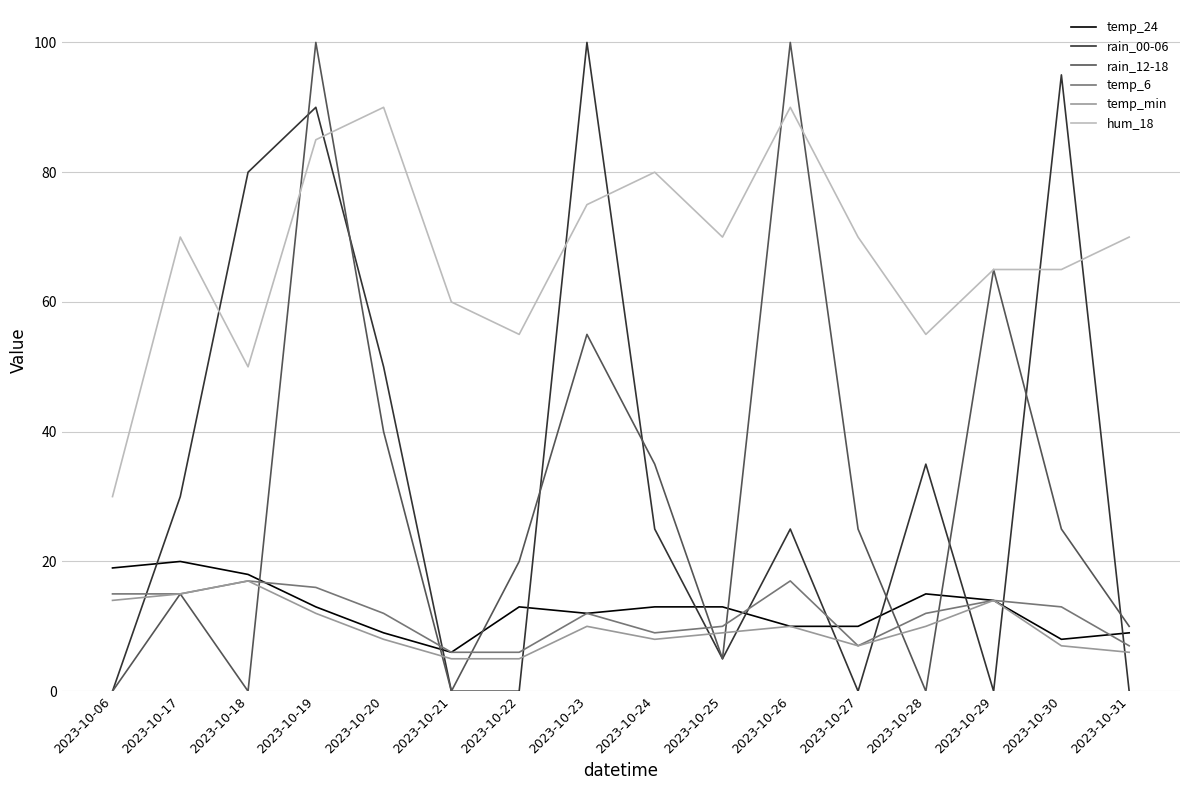

Read the temp_6 value at 2023-10-19, to the nearest 5.

15